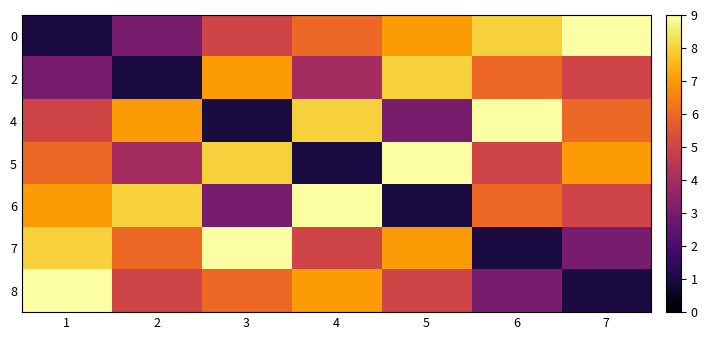

Which label corresponds to the smallest value in the chart?

1